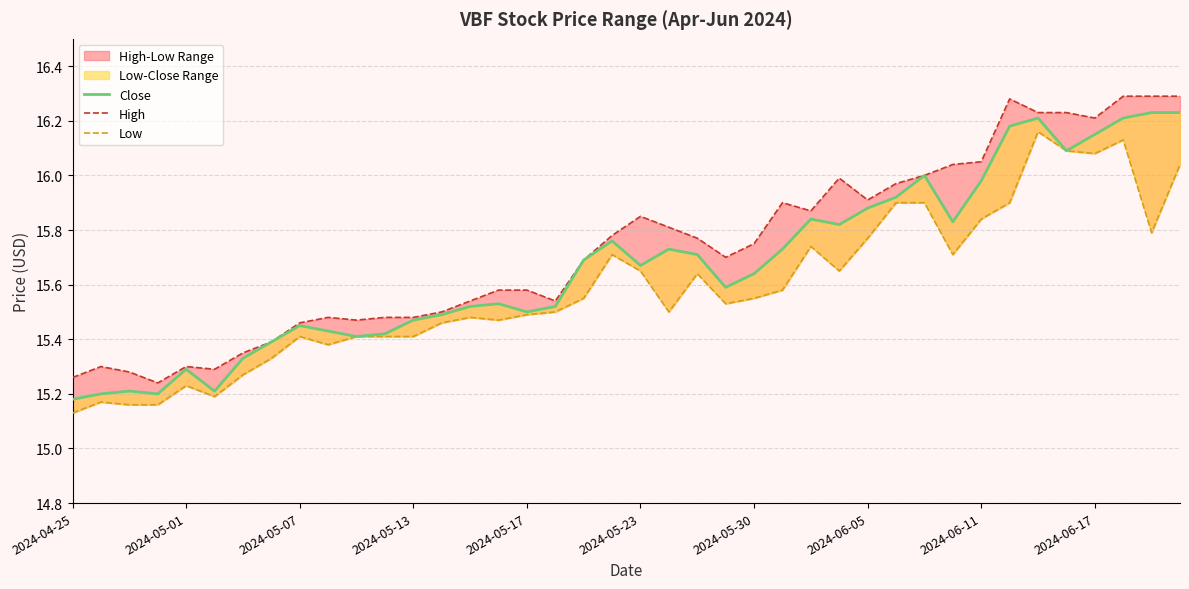

Does the chart have visible grid lines?

Yes